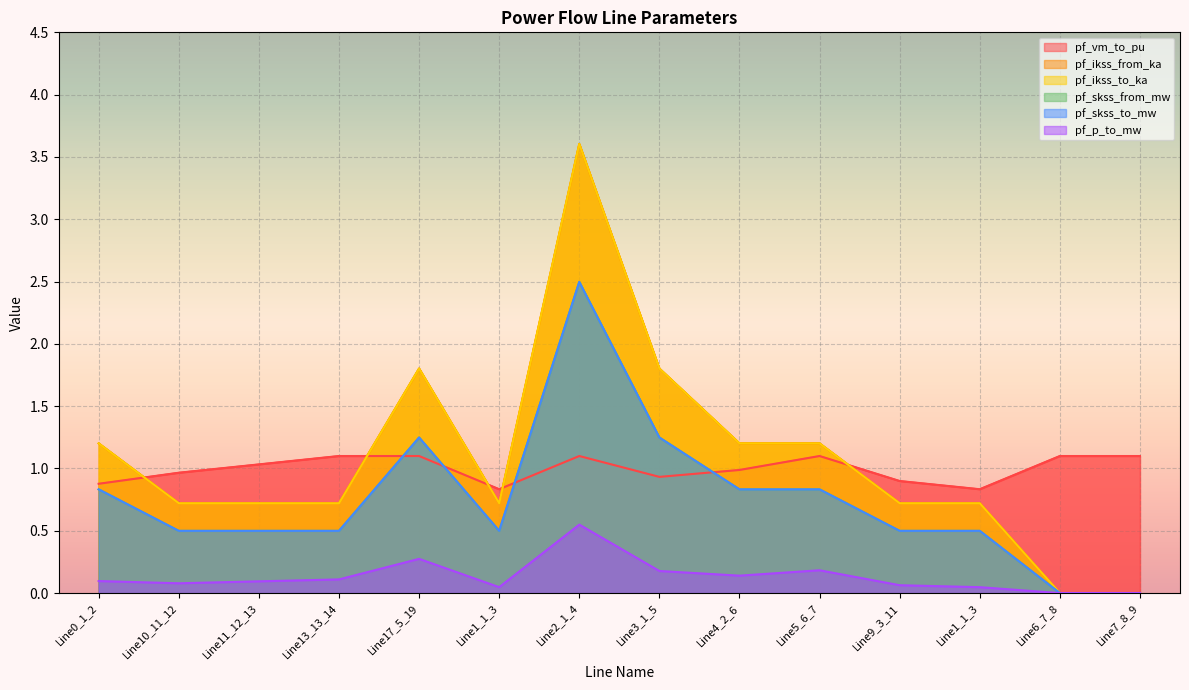

Which category has the lowest value across all series?

Line6_7_8